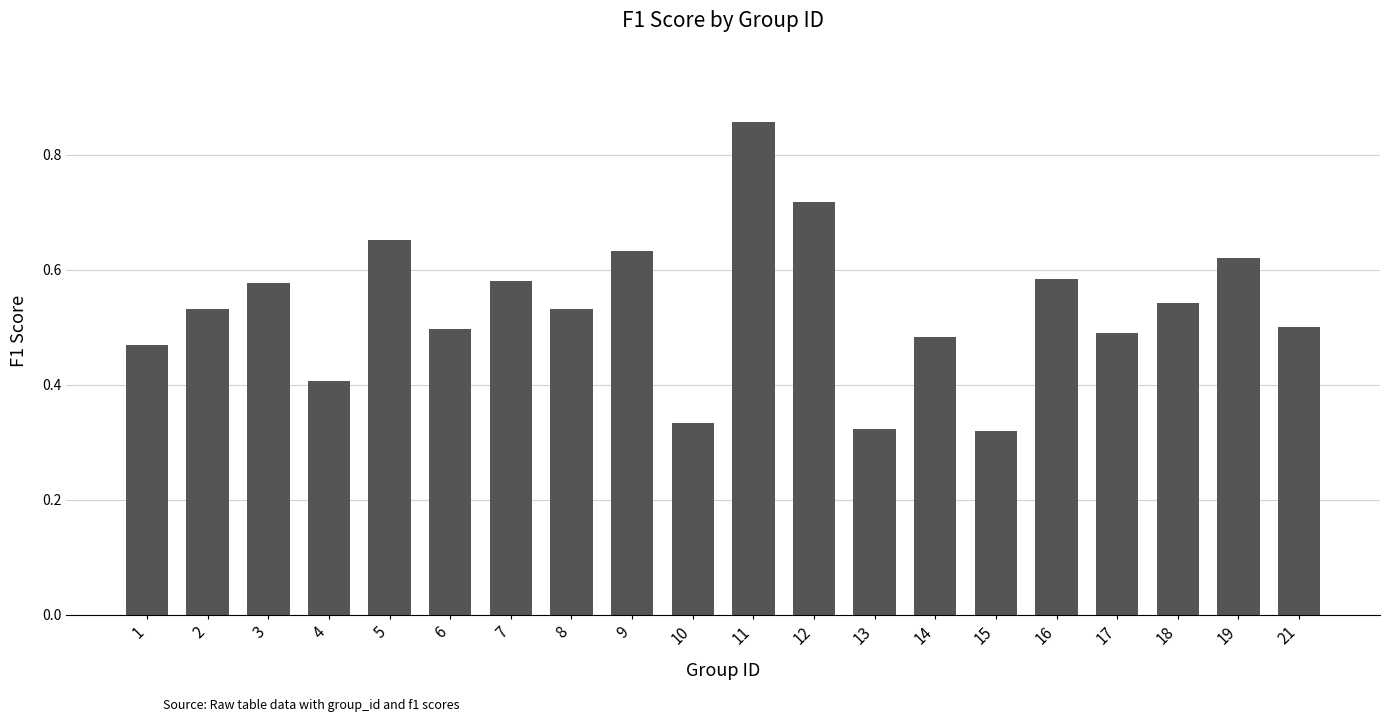

True or false: the data shows 0.5 at 18.

True